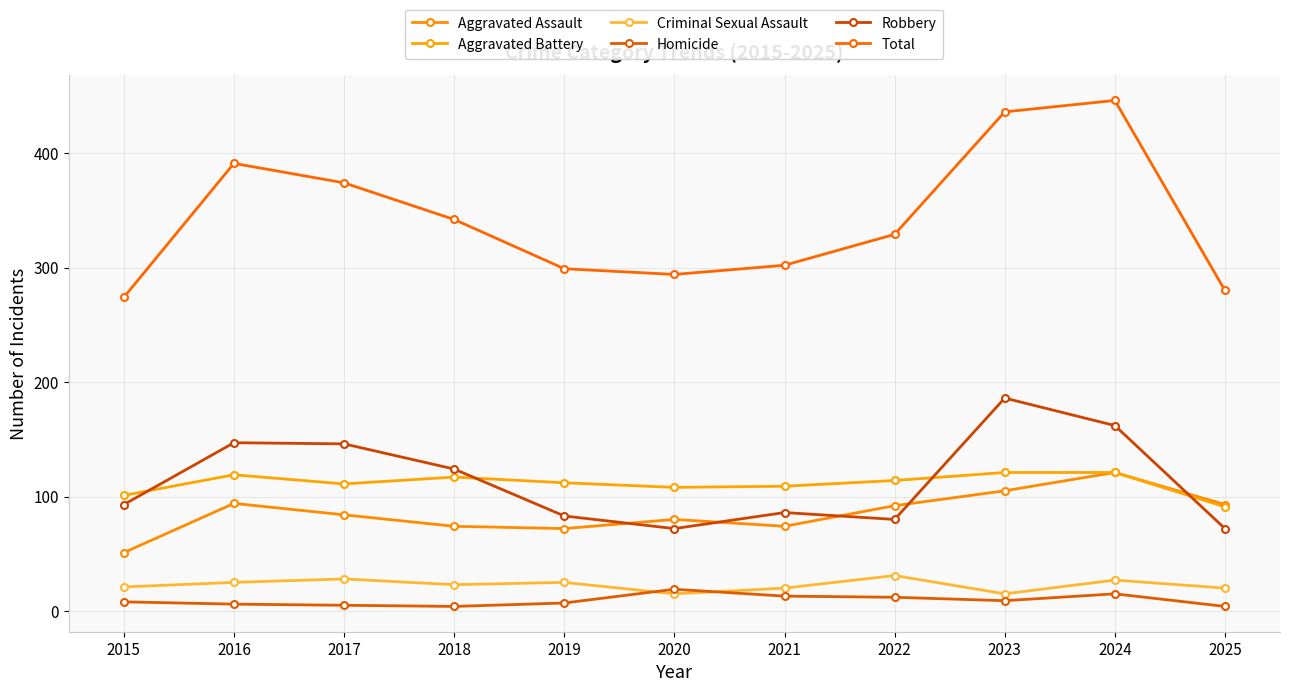

At how many categories does at least one series exceed 115?

11